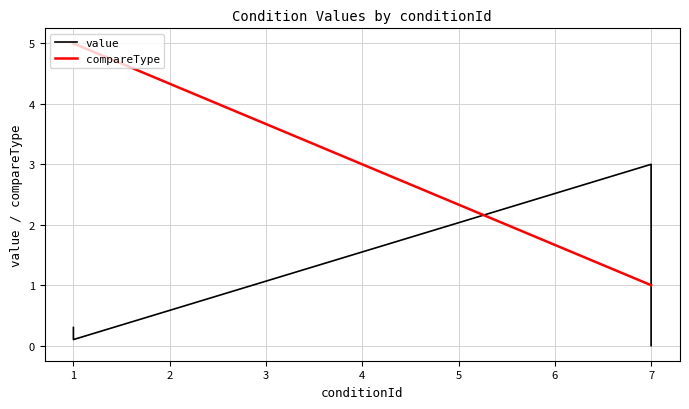

How many intersections are there between compareType and value?

1